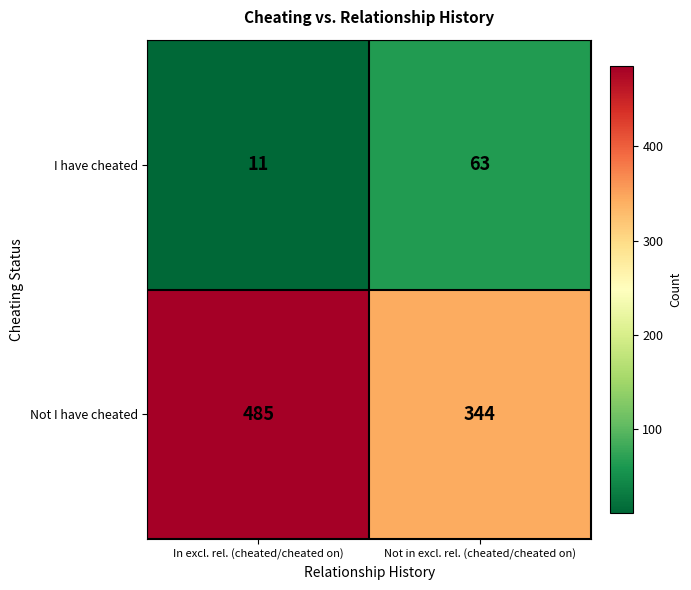

List the series in order of their overall mean, lowest first.

I have cheated, Not I have cheated